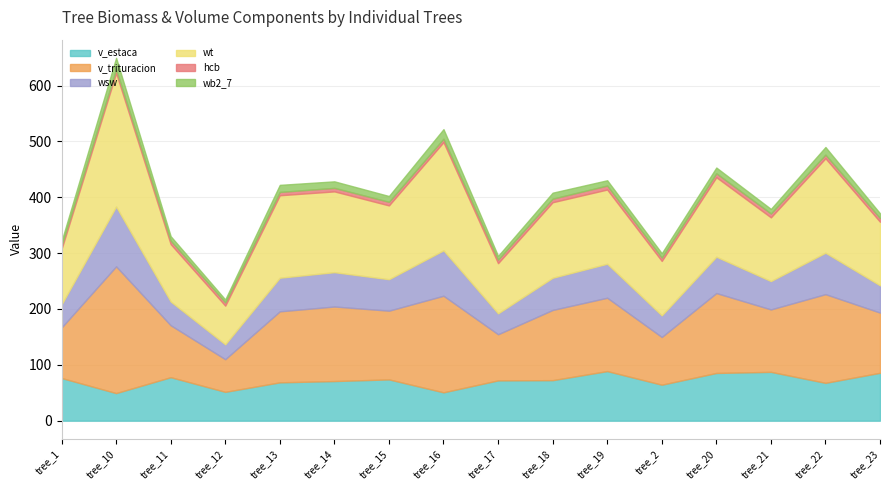

What is the label of the 3rd point from the right?

tree_21